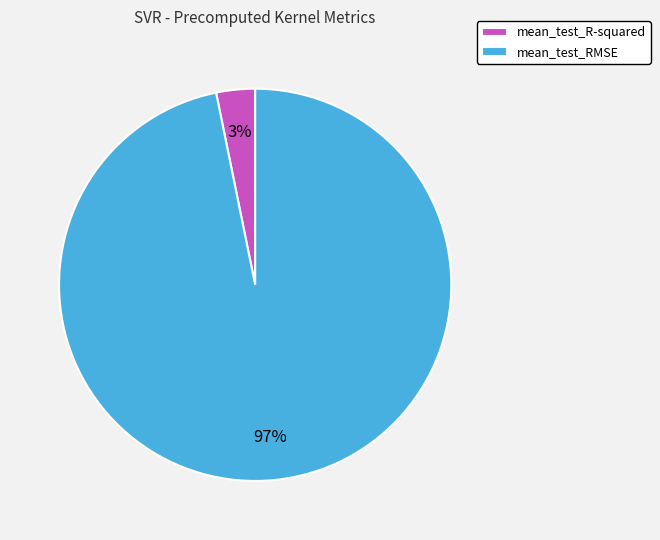

Which has a higher value, mean_test_R-squared or mean_test_RMSE?

mean_test_RMSE